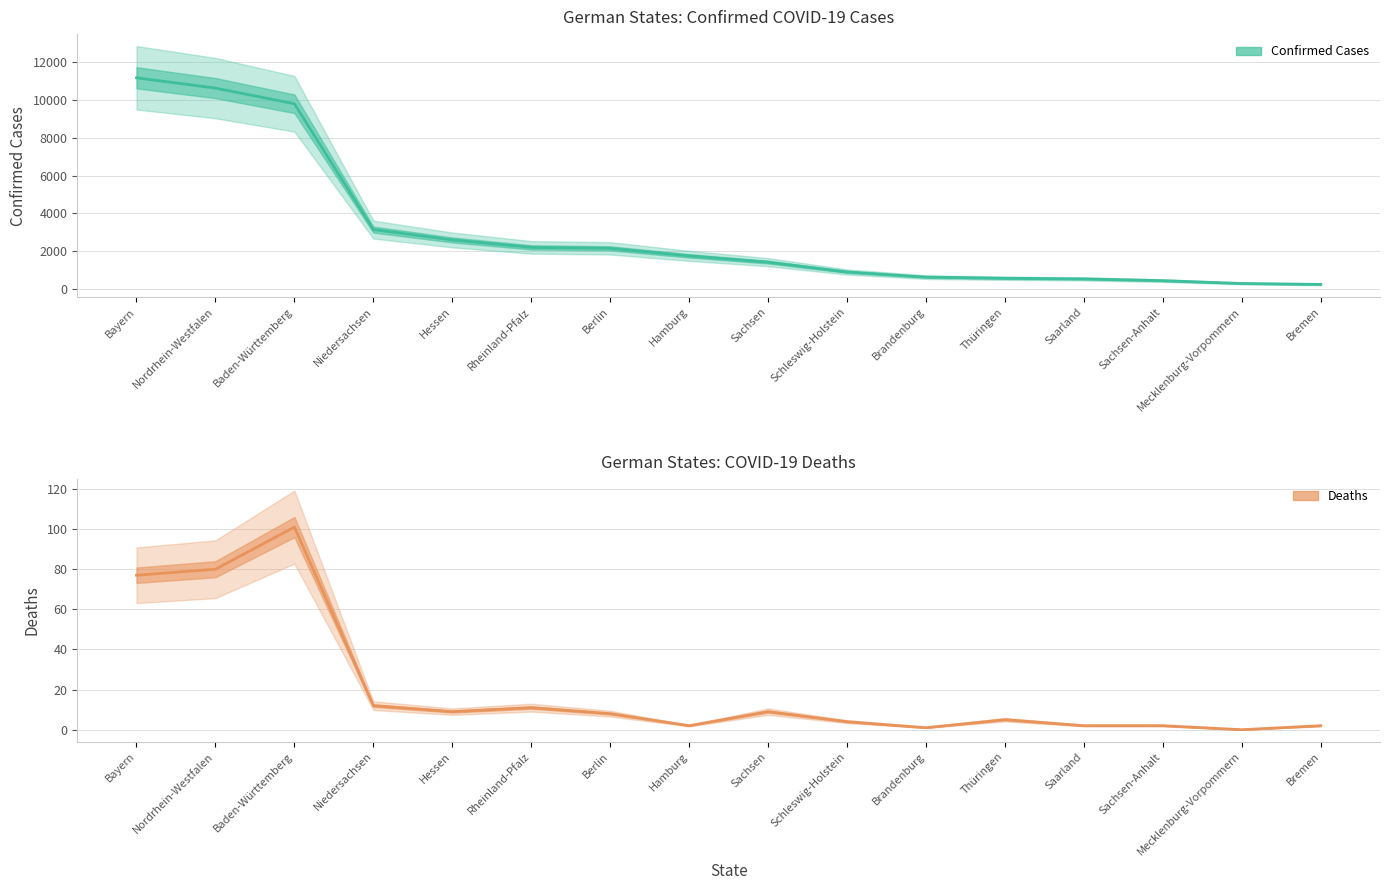

At which category does Deaths reach its first local peak?

Baden-Württemberg